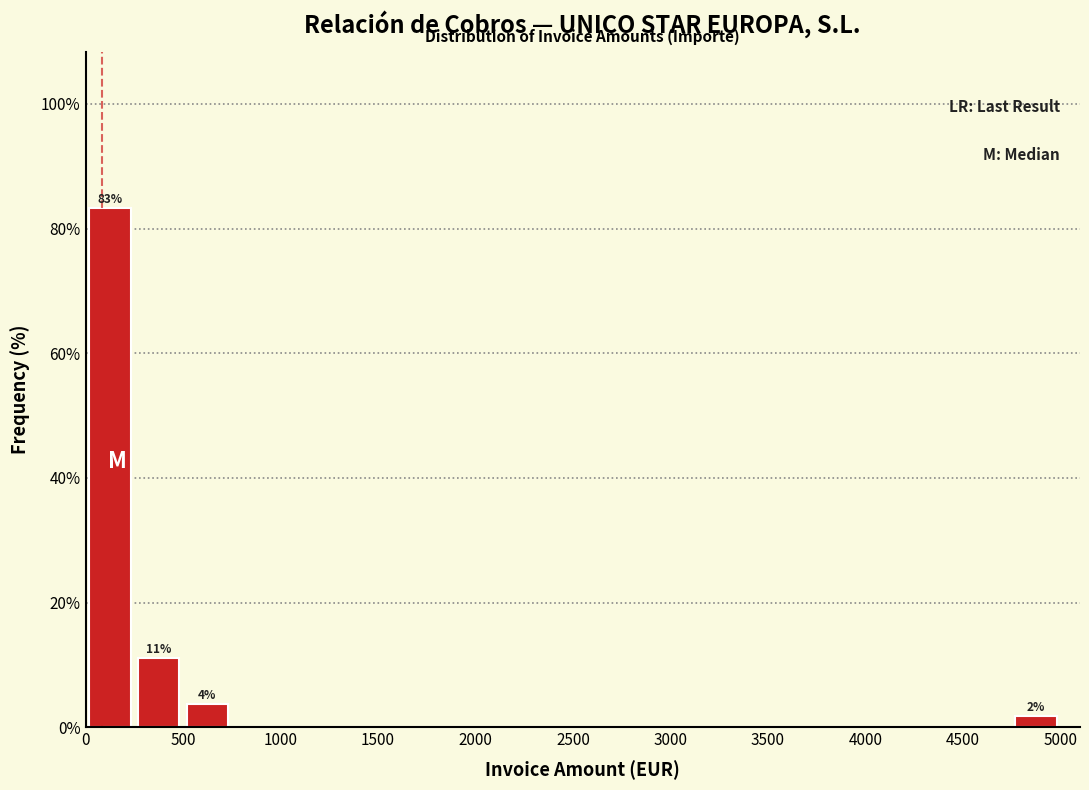

Which range on the x-axis has the tallest bar?

0 to 250